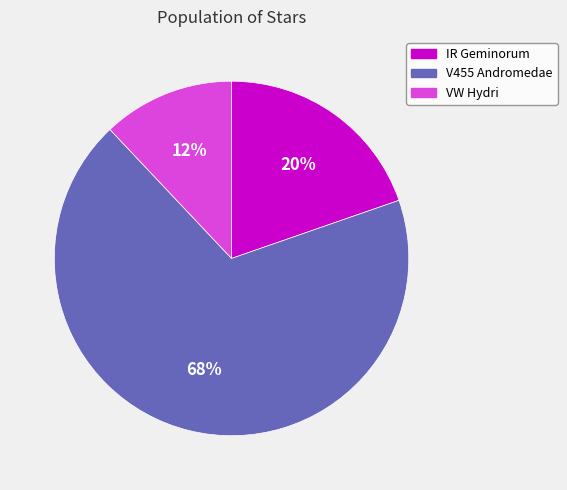

To the nearest percent, what is the combined percentage of V455 Andromedae and IR Geminorum?

88%